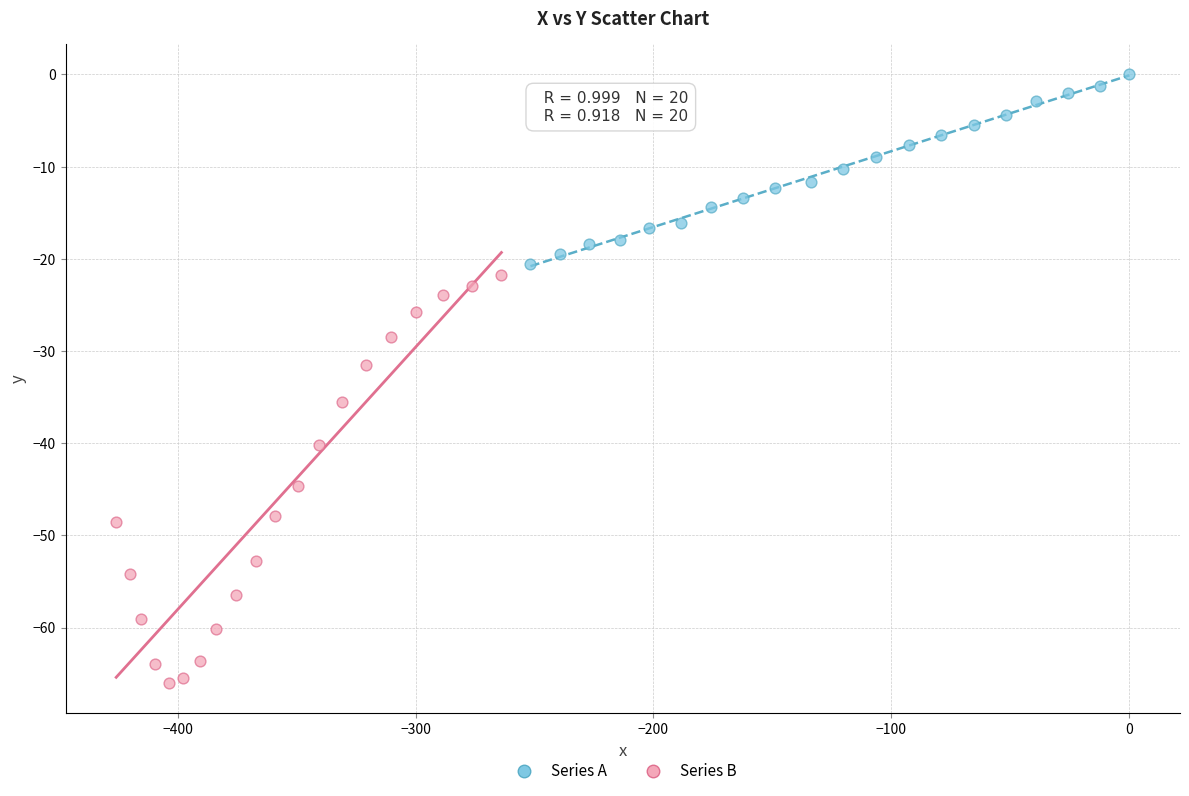

What are all the series names shown in the legend?

Series A, Series B